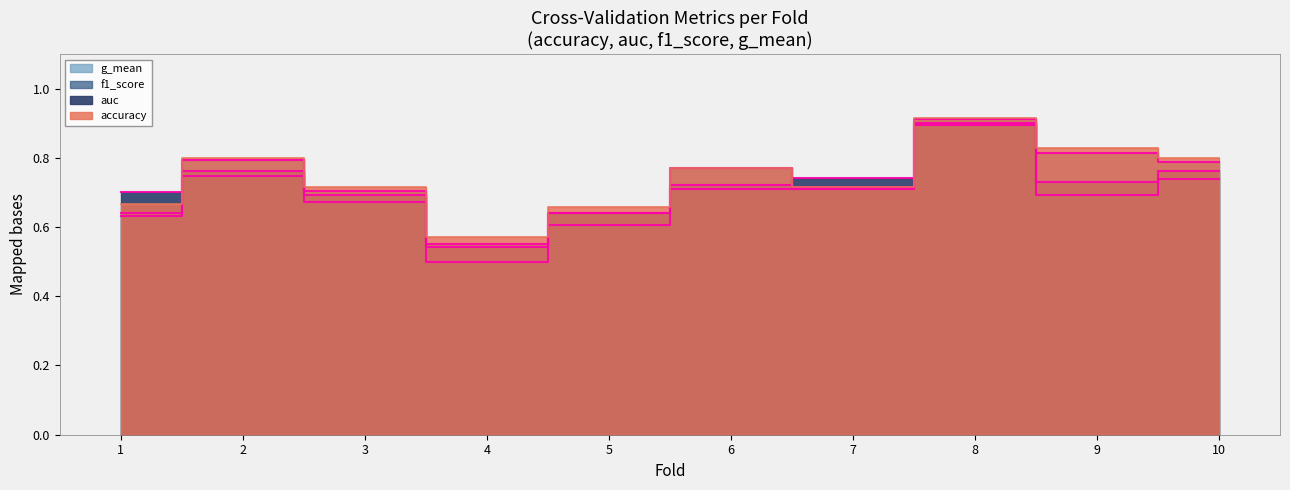

At 5, list the series in order from smallest to largest.

g_mean, auc, f1_score, accuracy